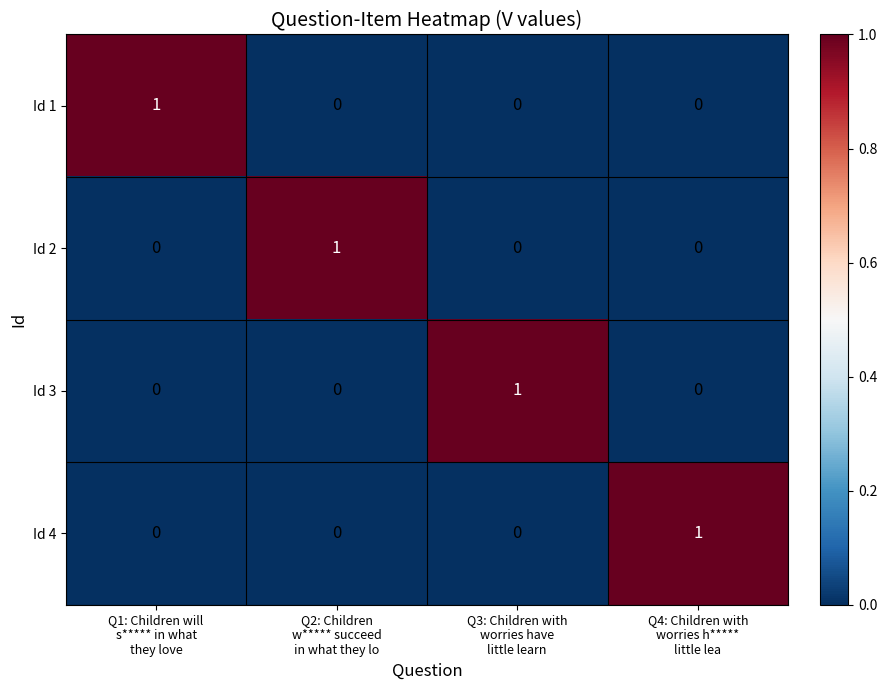

At how many categories does at least one series exceed 0?

4